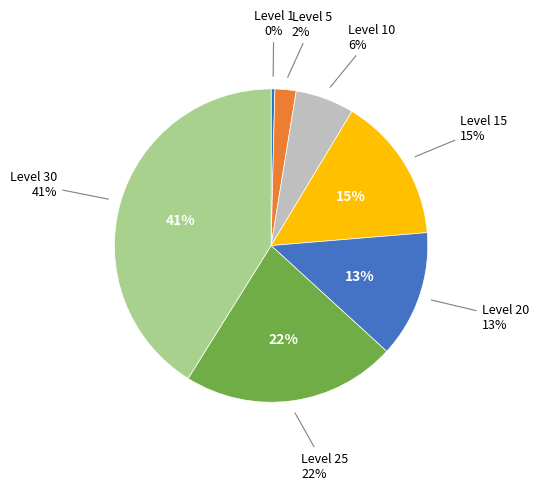

Does any single category account for the majority?

No